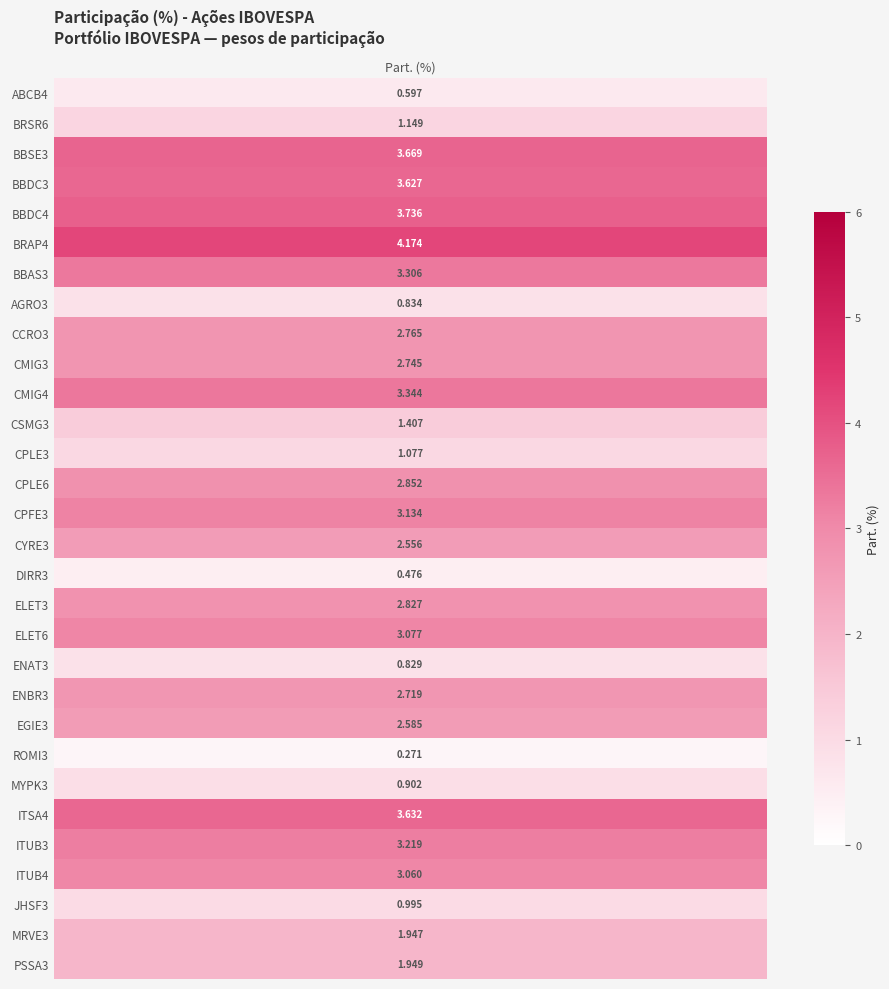

Rank the categories by value from lowest to highest.

22, 16, values, 19, 7, 23, 27, 12, 1, 11, 28, 29, 15, 21, 20, 9, 8, 17, 13, 26, 18, 14, 25, 6, 10, 3, 24, 2, 4, 5